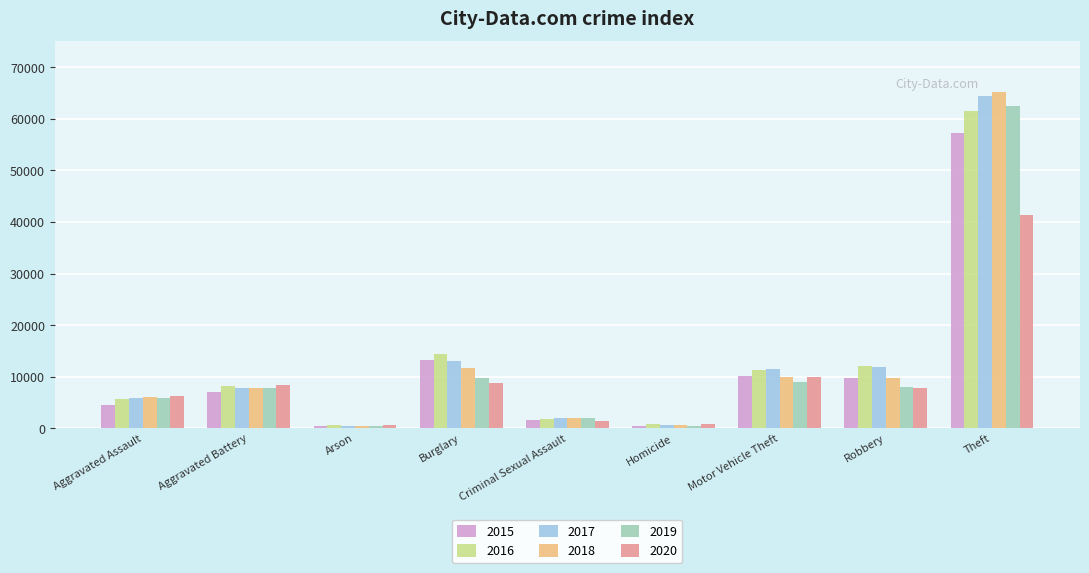

What is the spread (max minus min) of values at Aggravated Assault?

1783